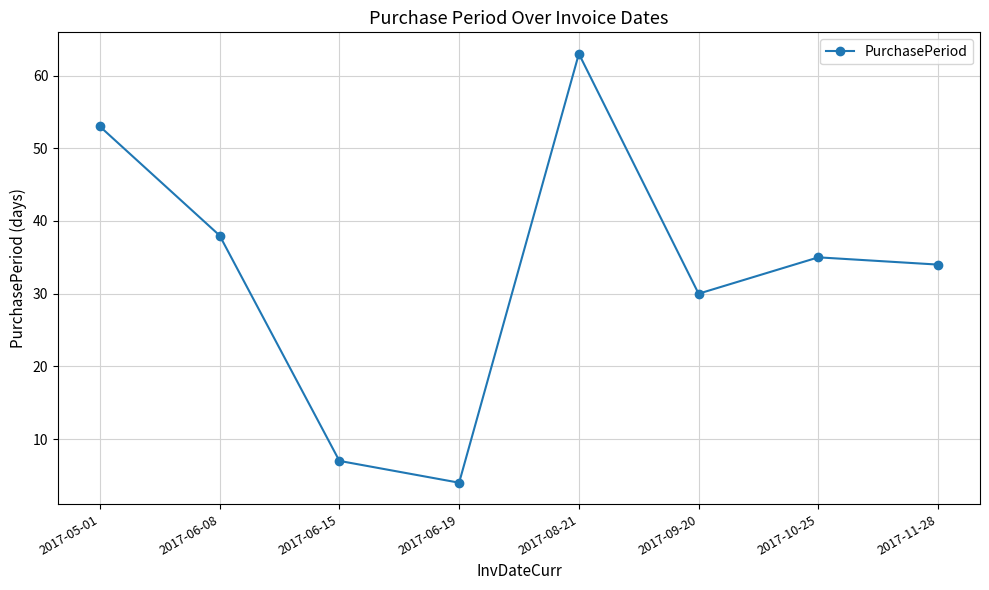

Read the value at 2017-06-19, to the nearest 5.

5